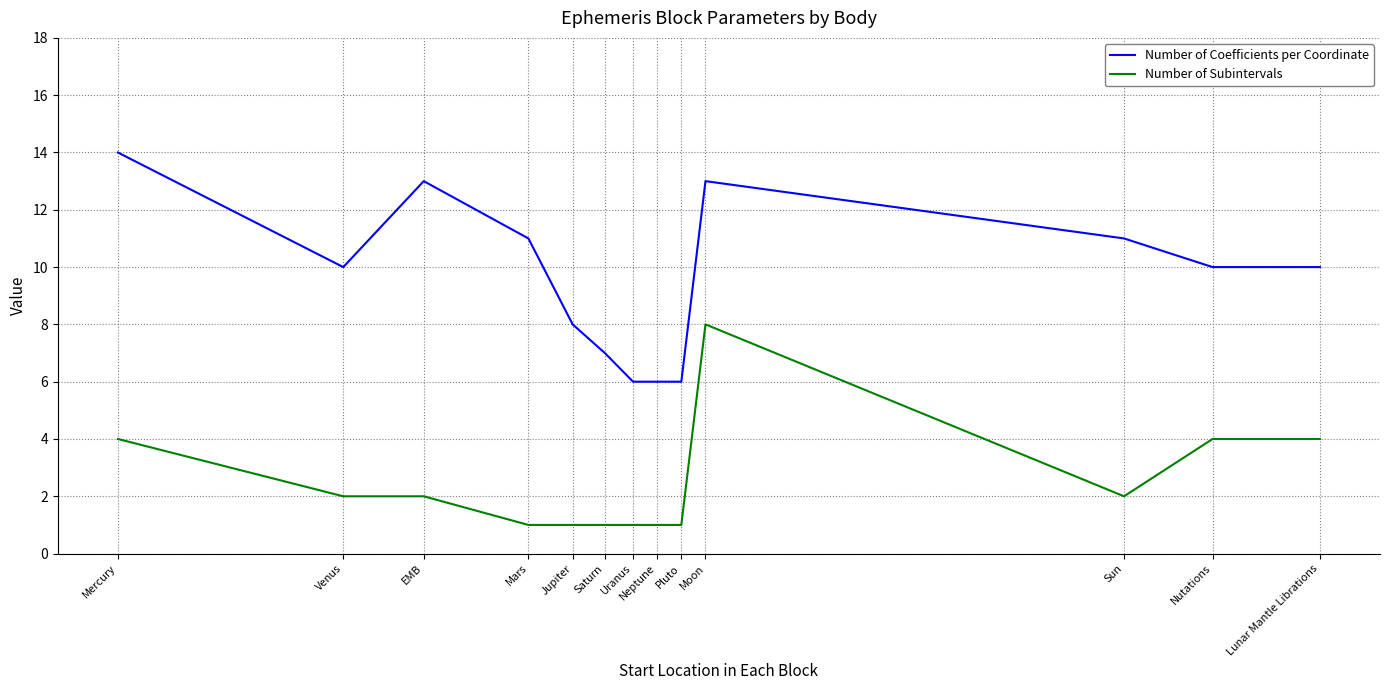

Rank the series by their maximum value, from highest to lowest.

Number of Coefficients per Coordinate, Number of Subintervals